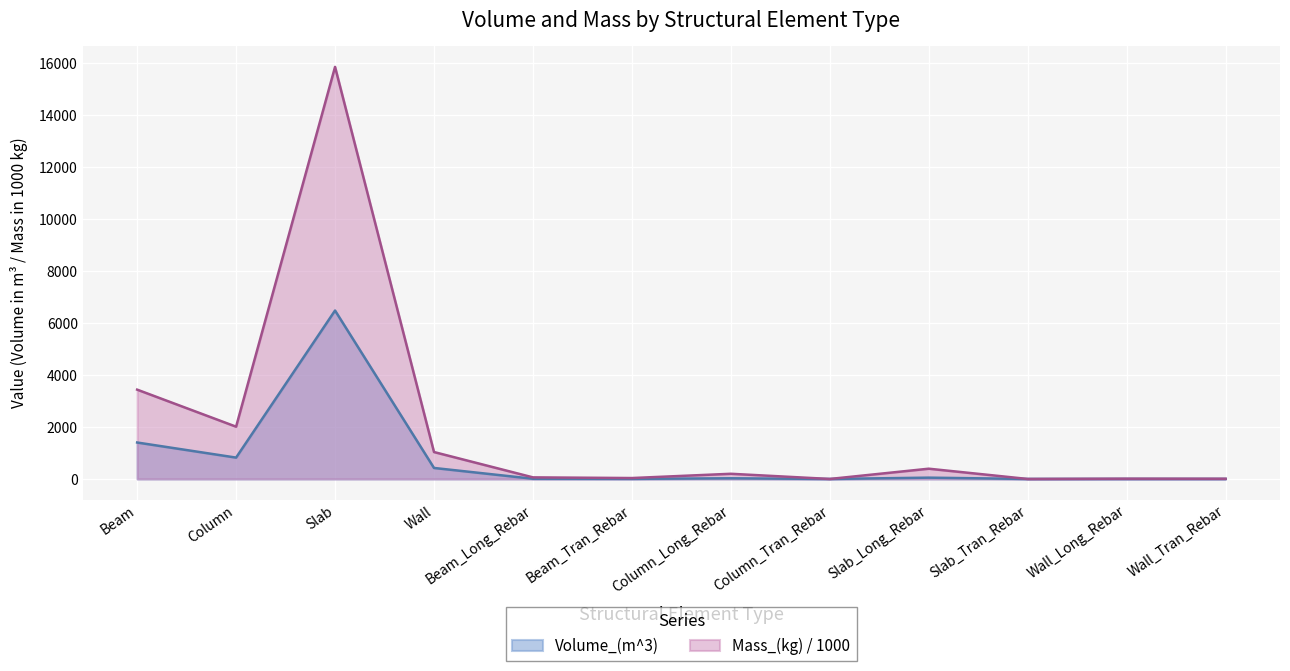

At which label is Mass_(kg) closest to 7923?

Beam